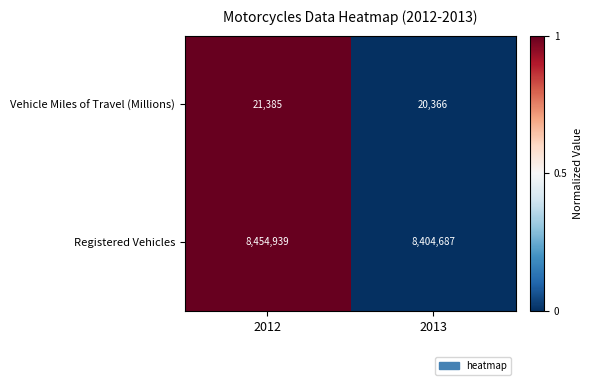

Reading right to left, list all the values displayed in this chart.

Vehicle Miles of Travel (Millions): 2013=20366	2012=21385
Registered Vehicles: 2013=8404687	2012=8454939